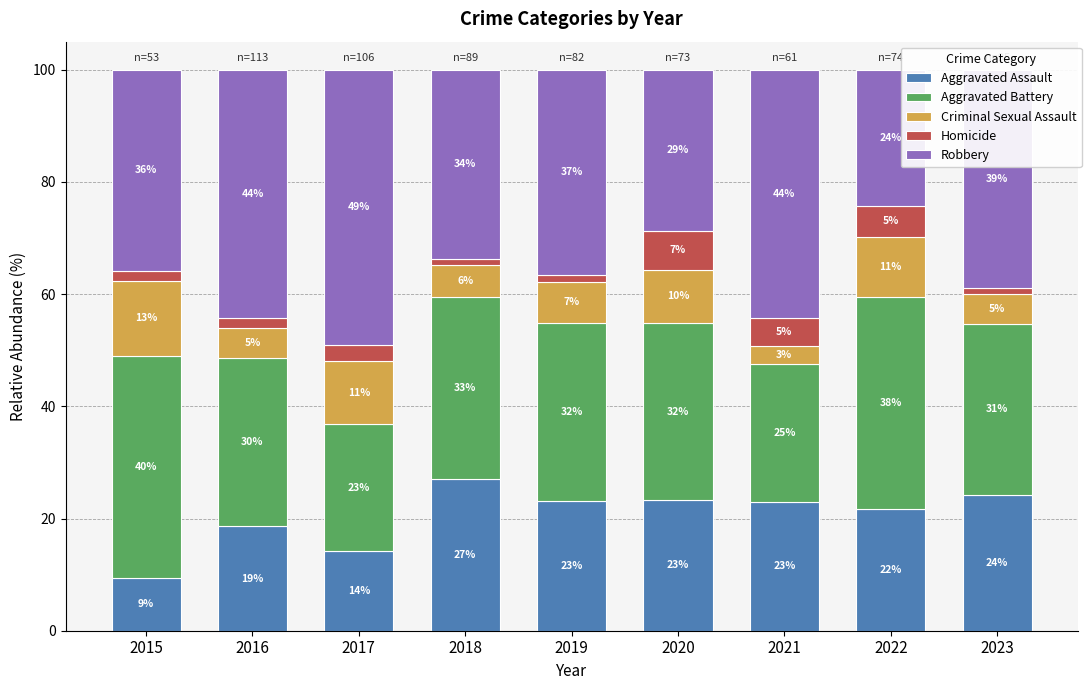

The Homicide series shows 4.9 at 2021. True or false?

True